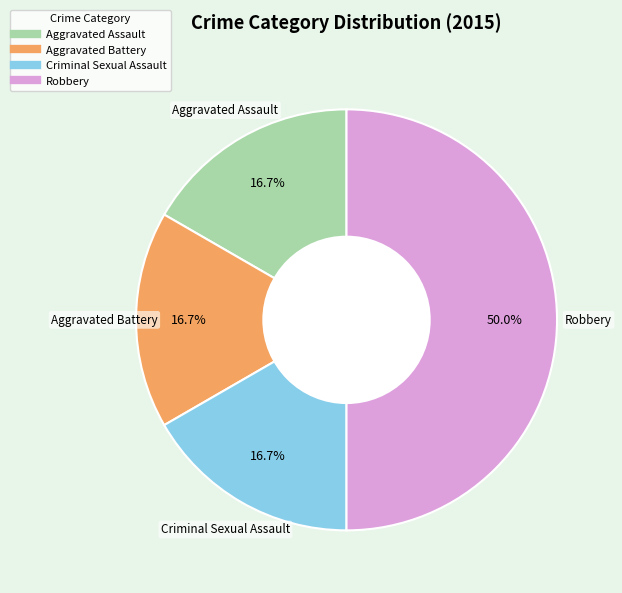

How many slices are in this pie chart?

4